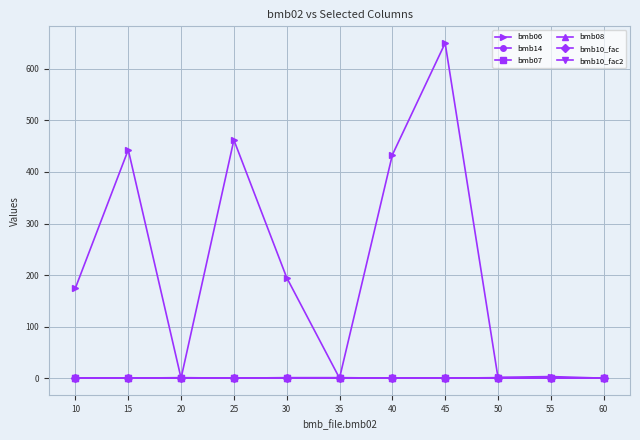

At which label does bmb10_fac reach its minimum?

10